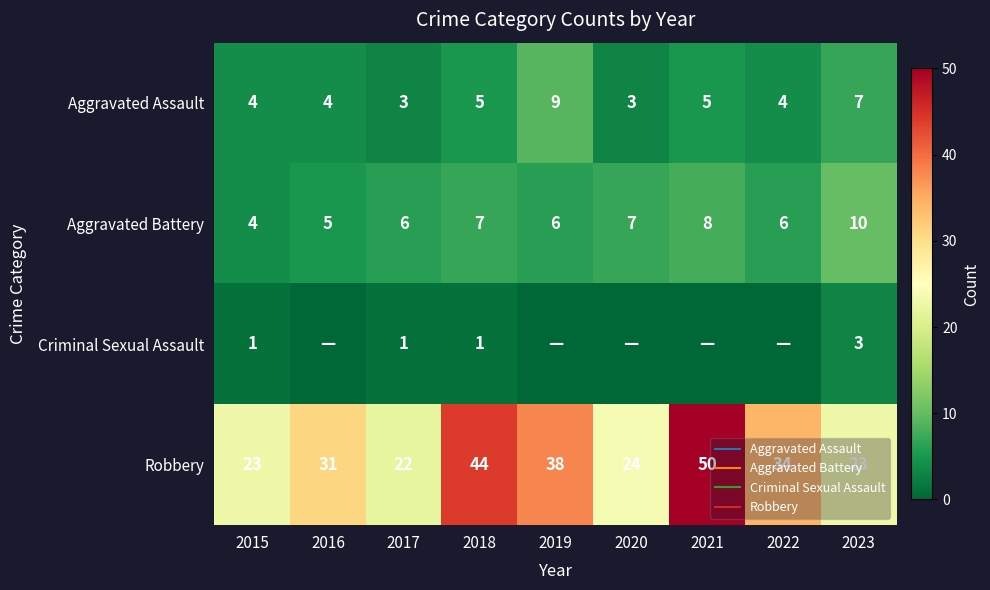

What is the difference between the Aggravated Battery values at 2015 and 2016?

1